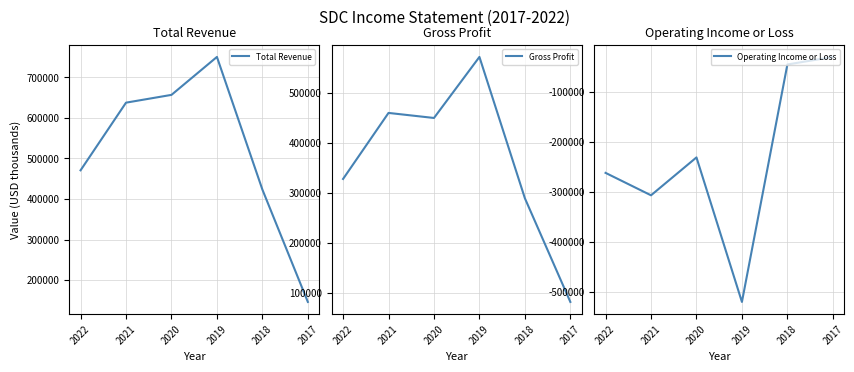

True or false: Operating Income or Loss and Total Revenue intersect in this chart.

False